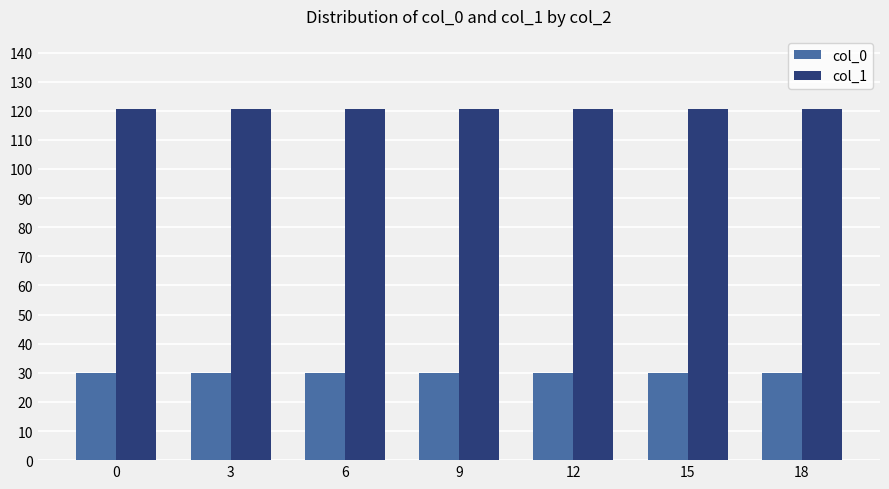

Which series has the largest total across all categories?

col_1